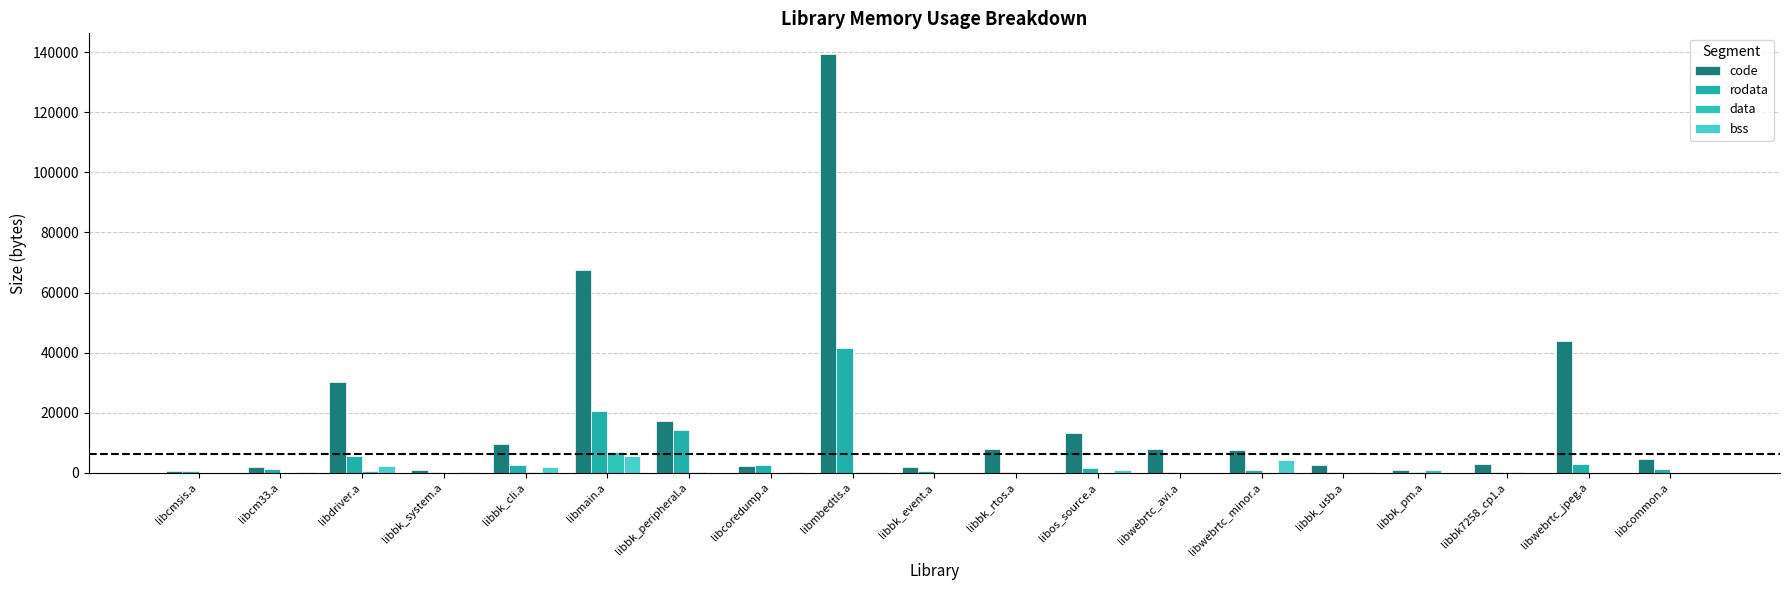

What position from the left is libdriver.a?

3